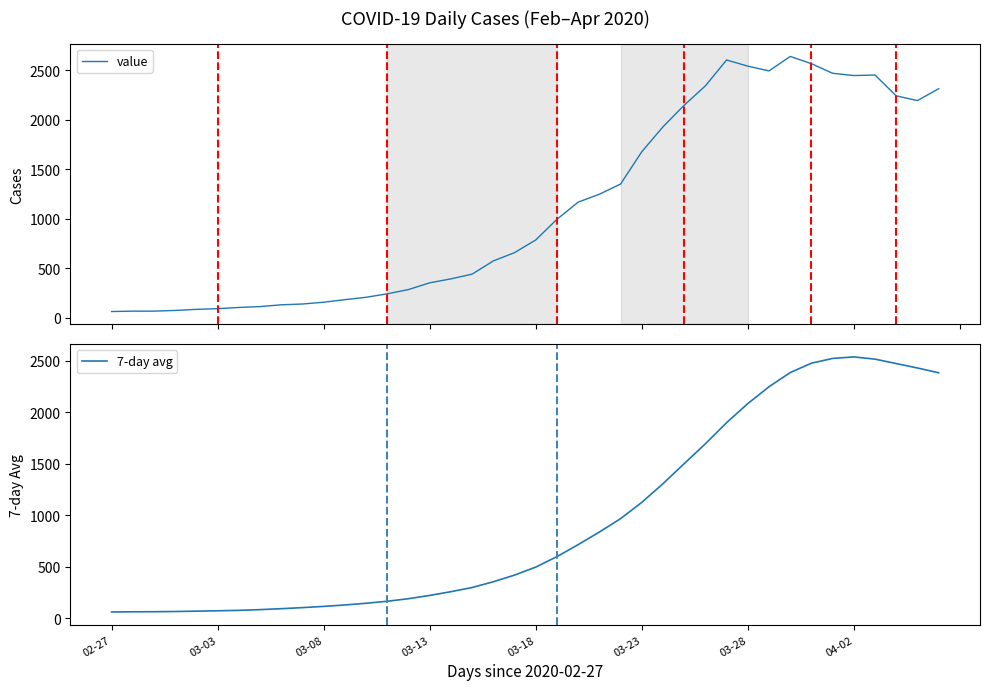

What is the maximum value for value?

2639